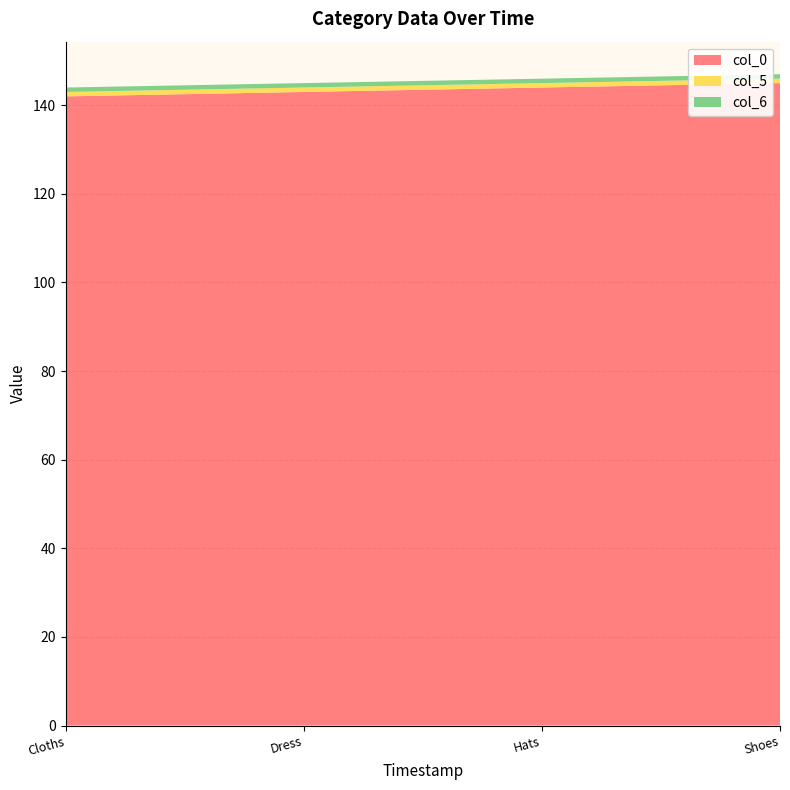

Reading left to right, extract all data points from this chart.

col_0: 2023-01-23 09:13:07=142	2023-01-23 09:13:23=143	2023-01-23 09:13:53=144	2023-01-23 09:14:08=145
col_5: 2023-01-23 09:13:07=1	2023-01-23 09:13:23=1	2023-01-23 09:13:53=1	2023-01-23 09:14:08=1
col_6: 2023-01-23 09:13:07=1	2023-01-23 09:13:23=1	2023-01-23 09:13:53=1	2023-01-23 09:14:08=1